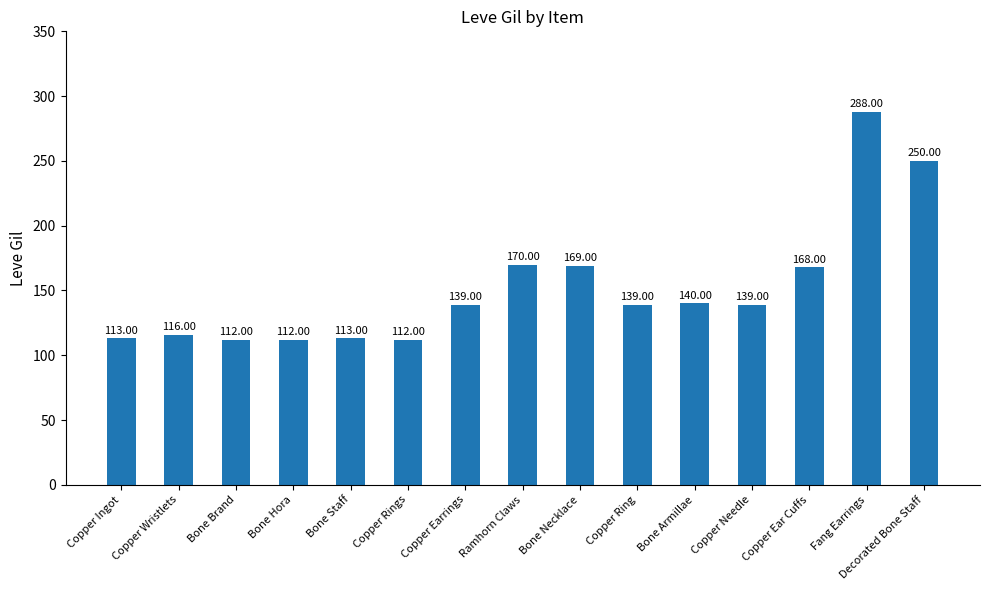

Which label corresponds to the largest value in the chart?

Fang Earrings